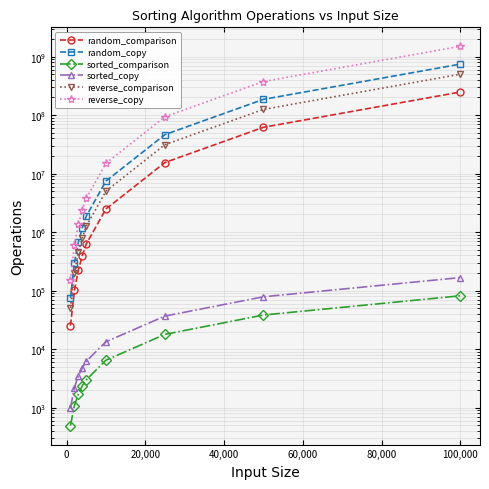

What is the spread (max minus min) of values at 80,000?

15005401